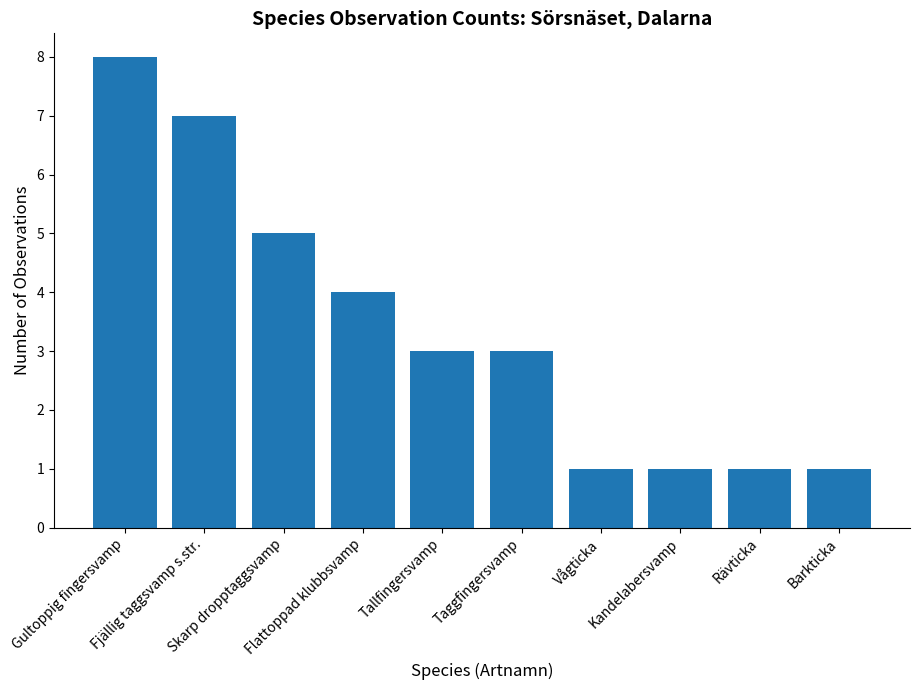

What is the average value?

3